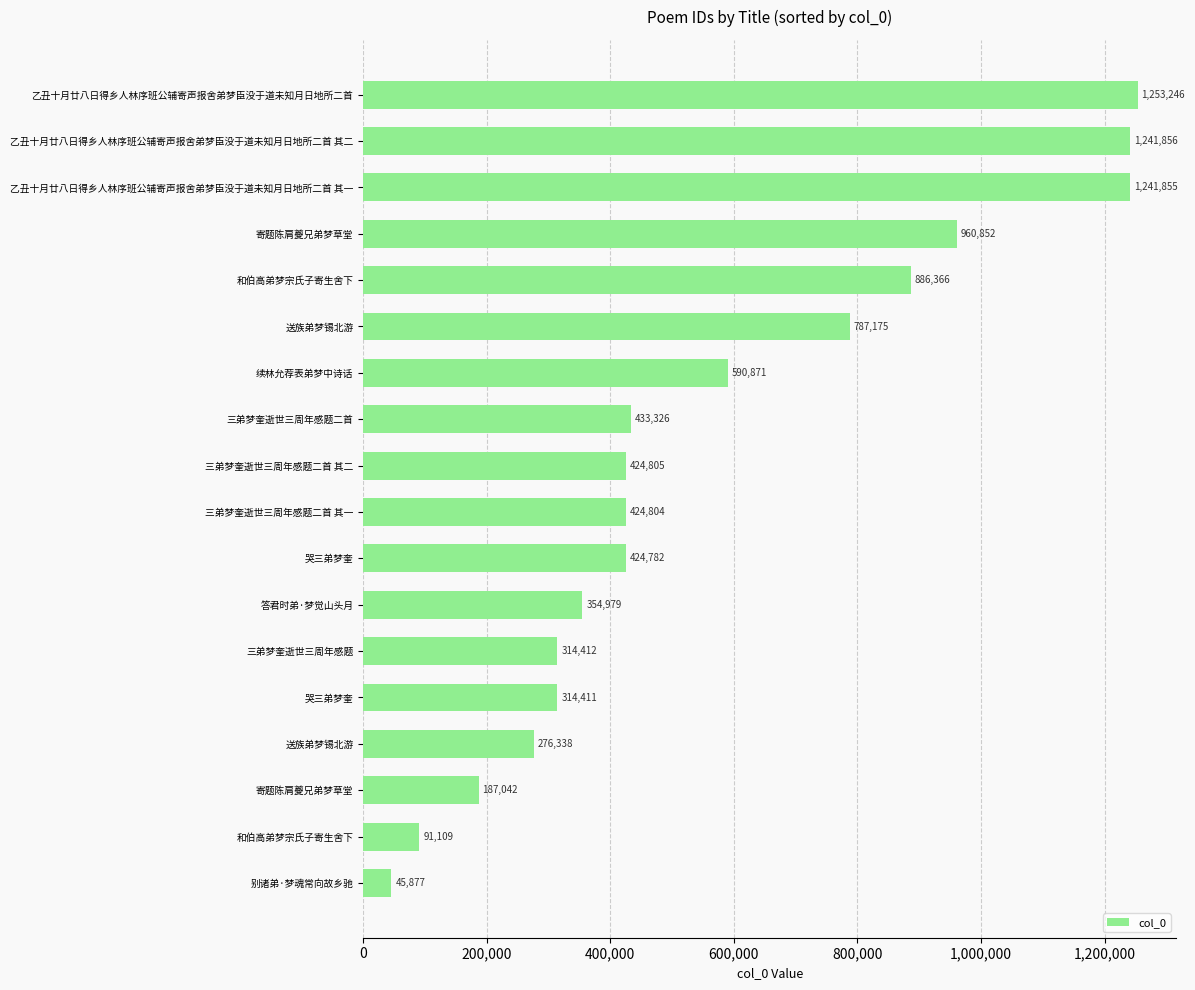

Count the number of categories in the chart.

18